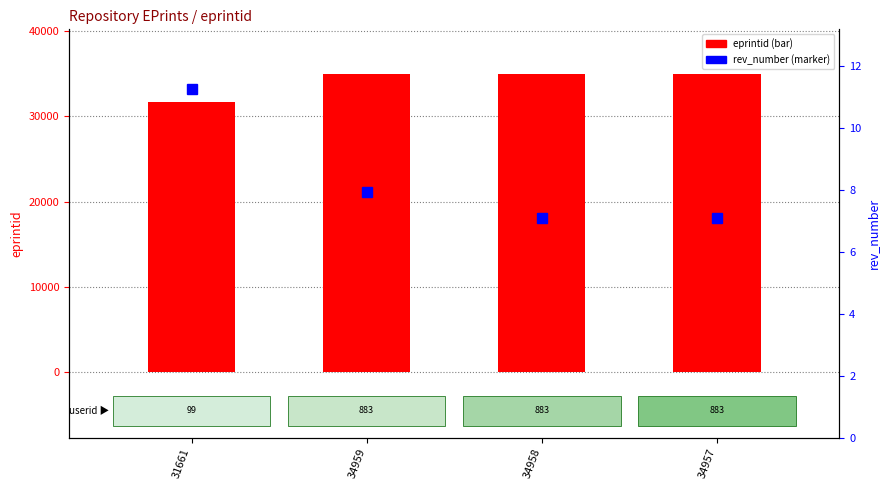

Is it true that eprintid equals 34959.0 at 34959?

True